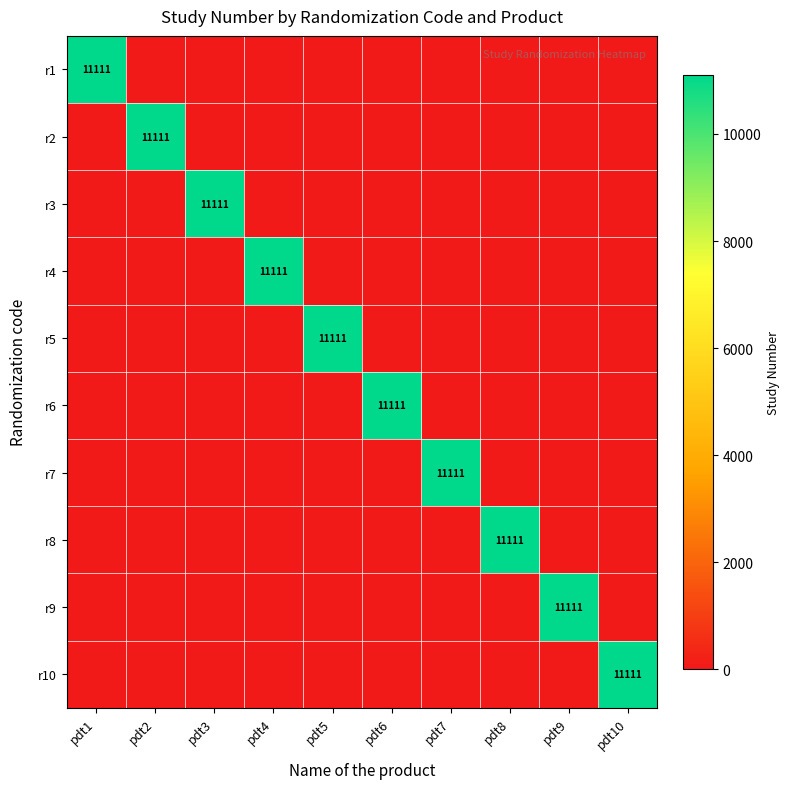

True or false: r3 has a value of 11111 at pdt3.

True